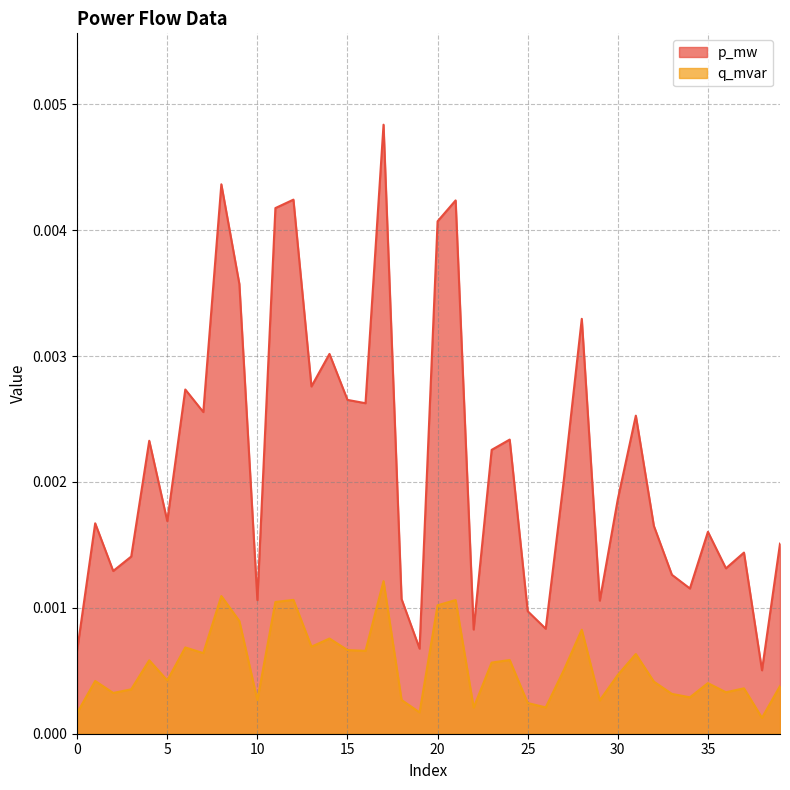

True or false: p_mw and q_mvar intersect in this chart.

False